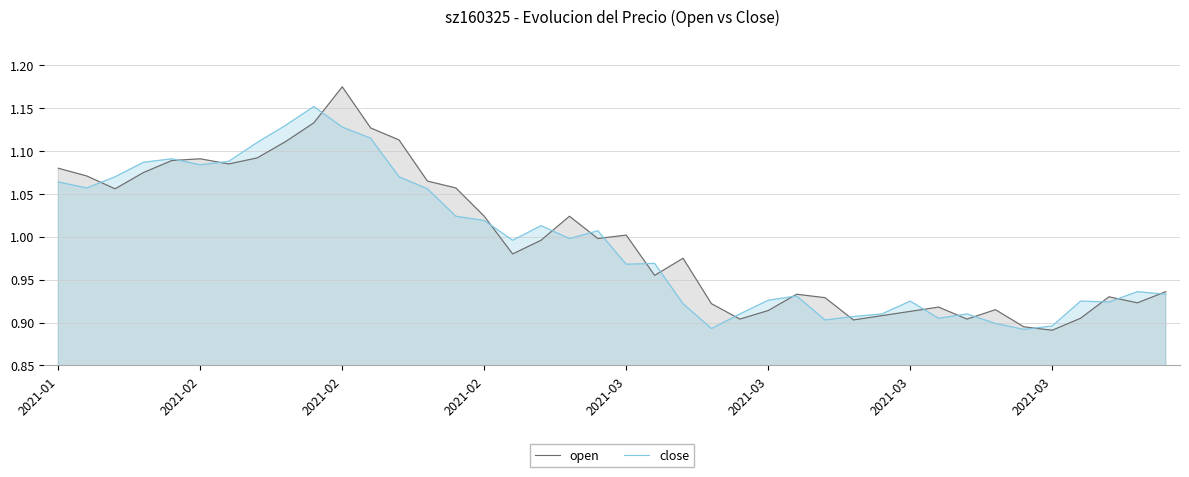

After their last crossing, which series has the higher values: open or close?

open